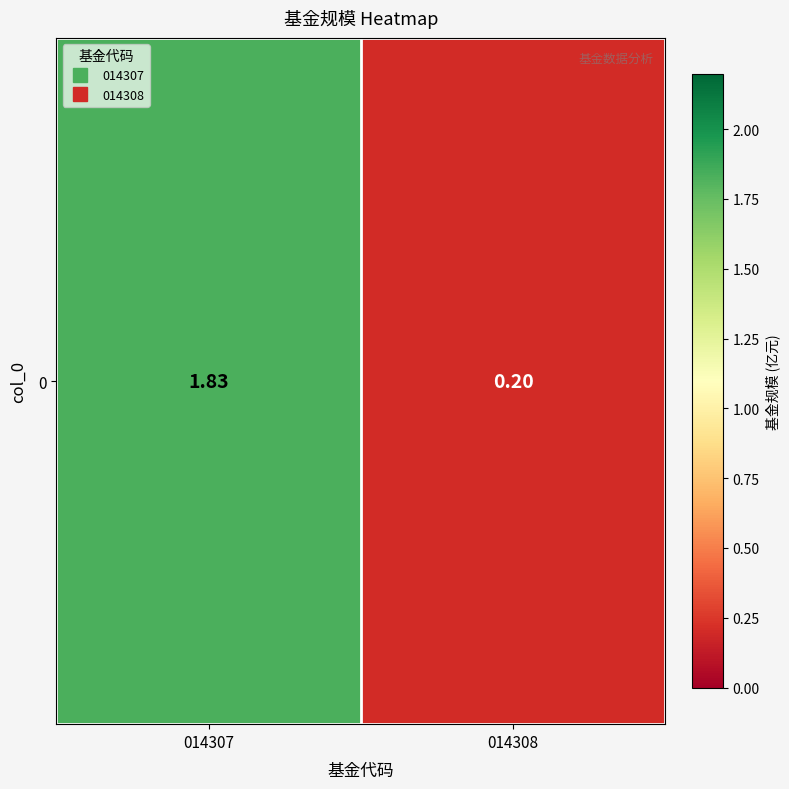

How many values are below 1?

1